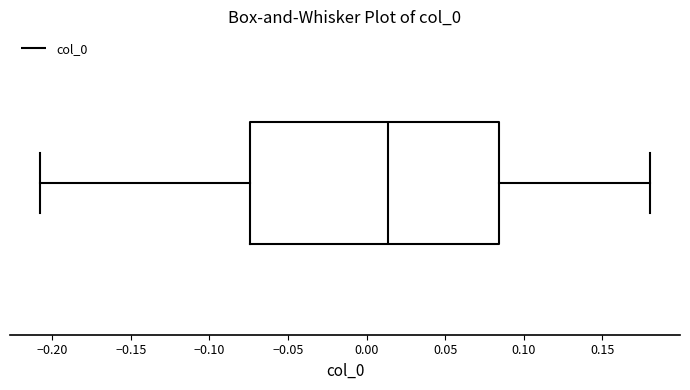

Transcribe this box plot: give where the median line is, the range the box spans, and where the two whiskers end, as read against the x-axis. The values are not printed on the chart, so give them approximately, as read against the axis.

median 0.015, box -0.075 to 0.085, whiskers -0.205 to 0.180